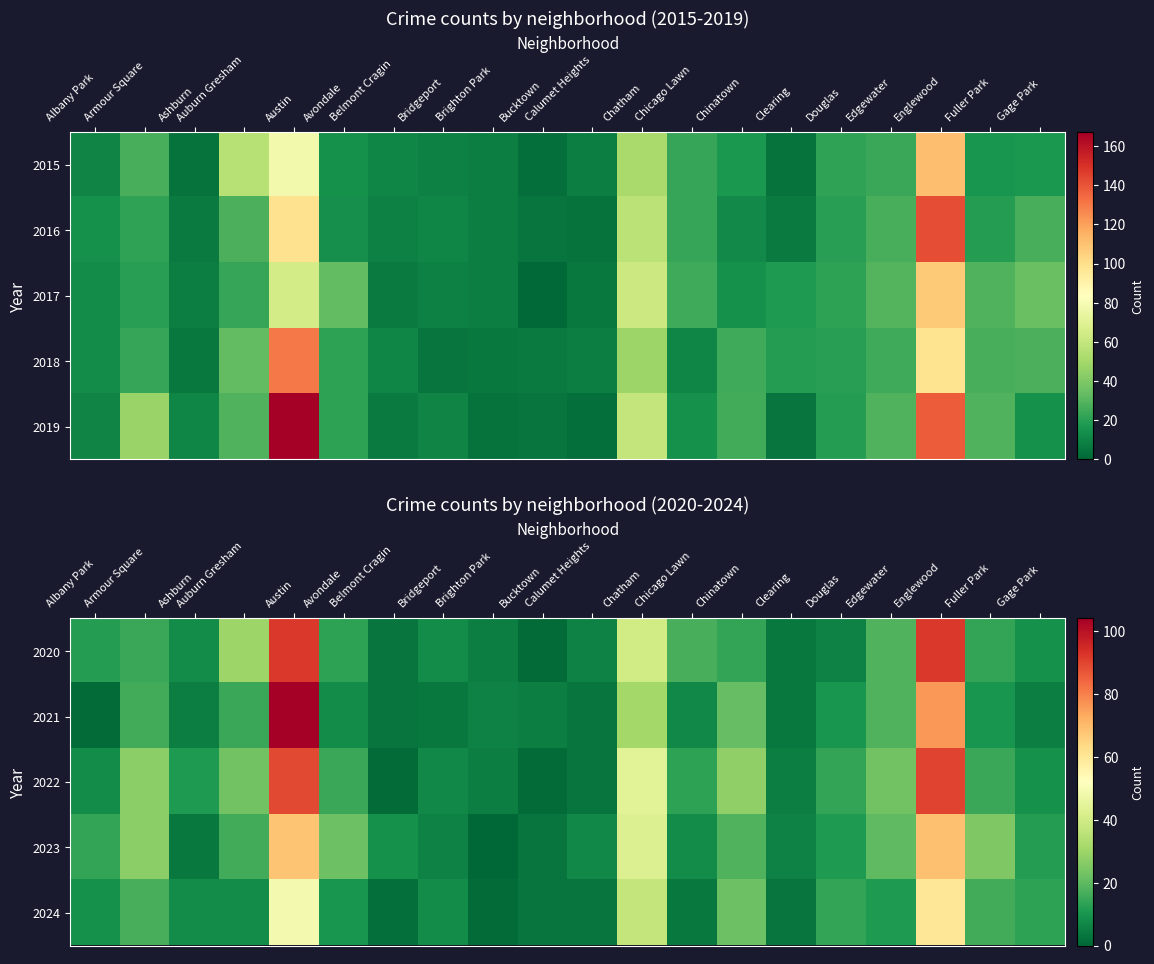

At which category is the sum across all series the highest?

Austin